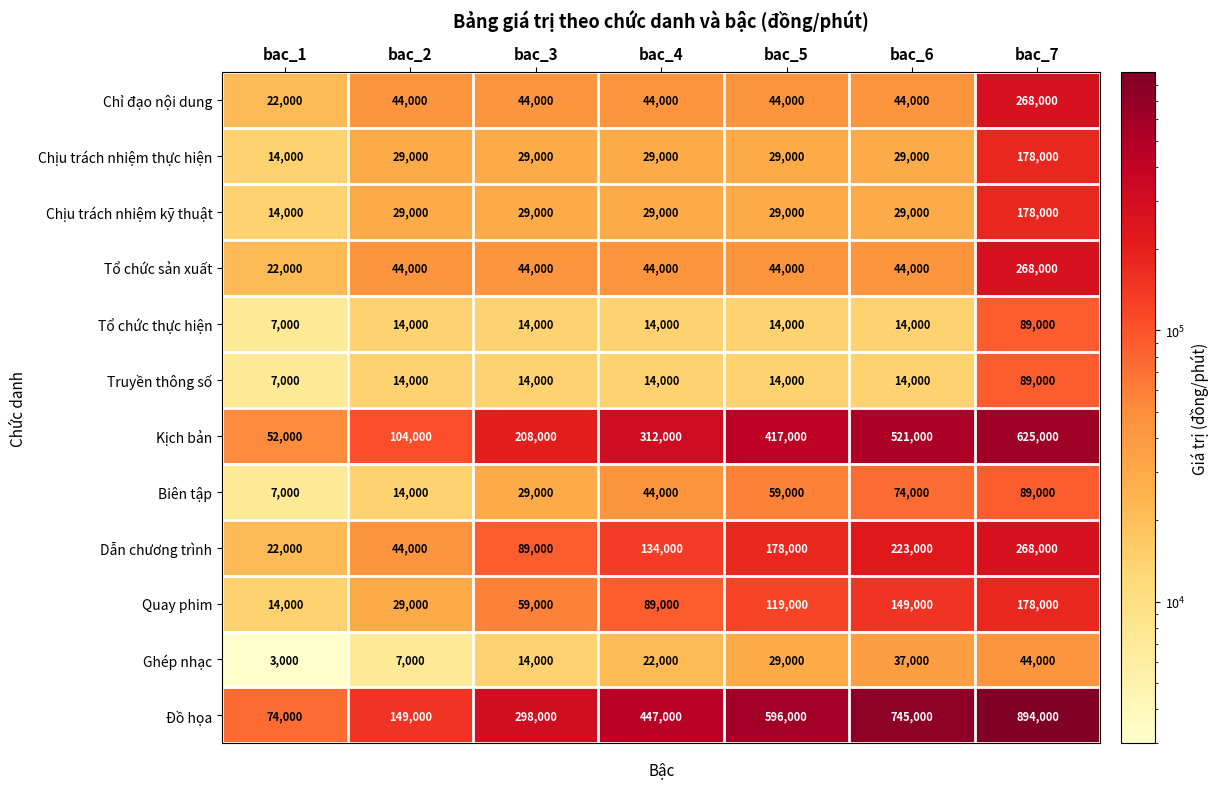

What is the sum of the Ghép nhạc values at bac_2 and bac_6?

44000